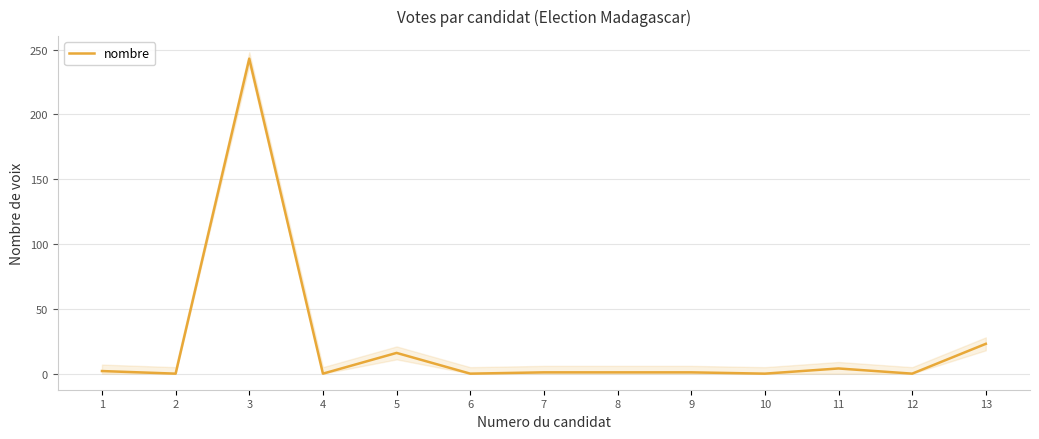

At which category does the data reach its first local valley?

2